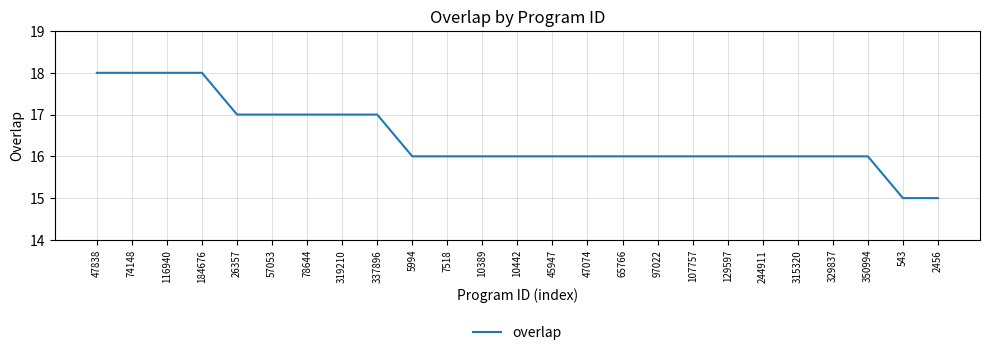

True or false: the data shows 16 at 10442.

True